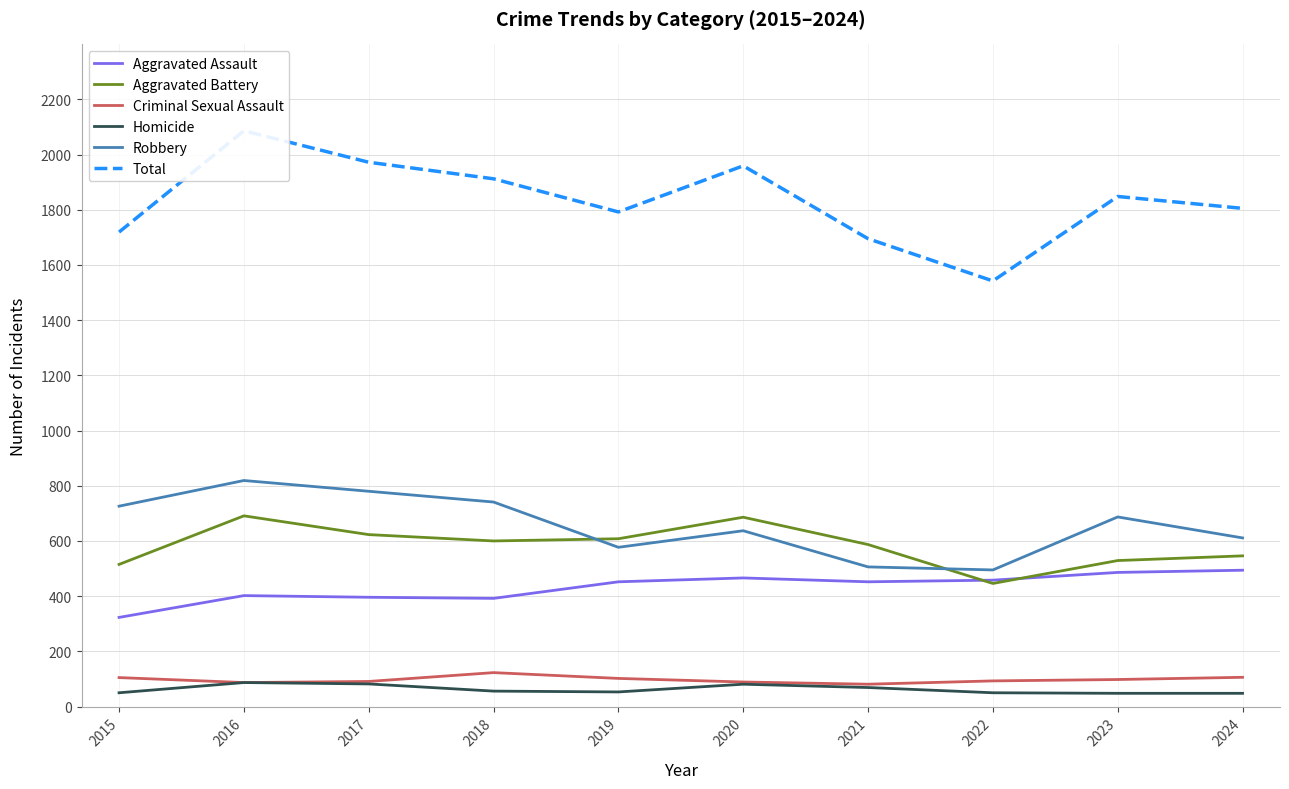

What is the value of the Total point at the 5th from the left?

1792